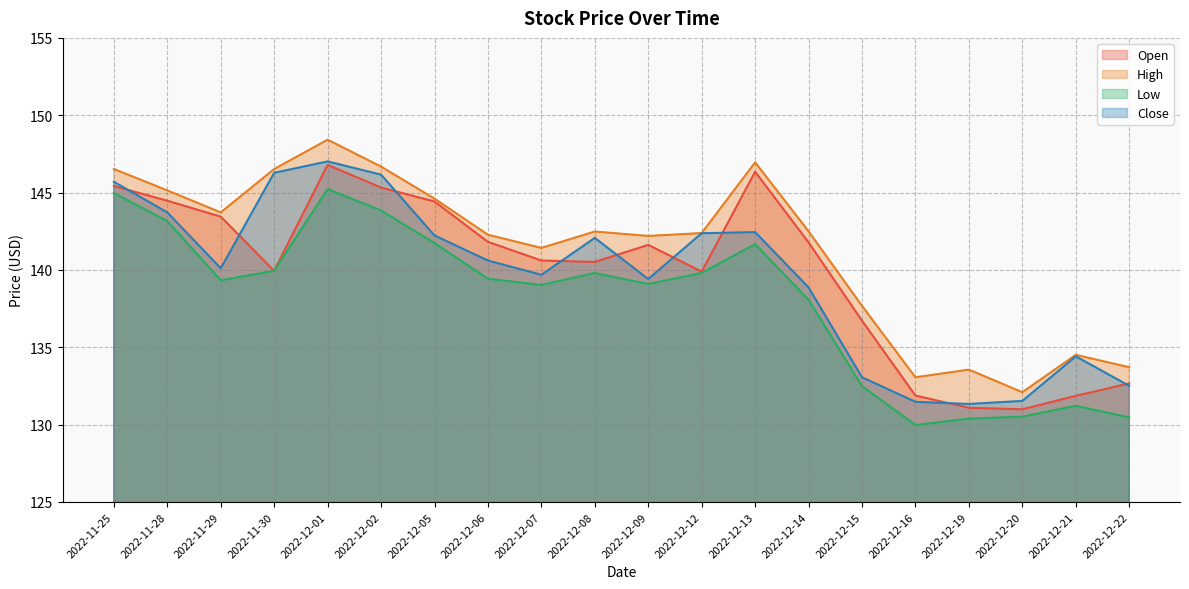

Is the value of Low at 2022-12-19 greater than the value of High at 2022-12-19?

No